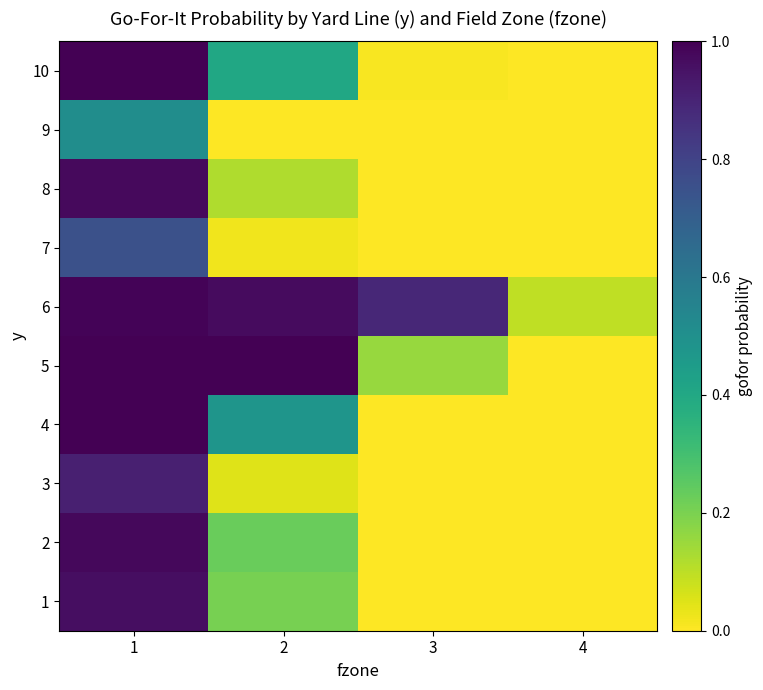

What is the total value across all series at 4?

0.1